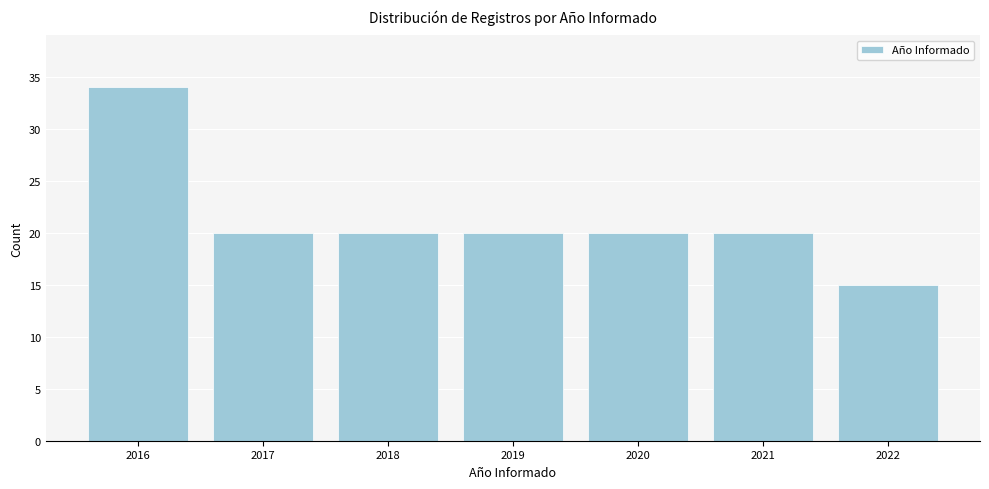

Reading left to right, extract all data points from this chart.

2016=34	2017=20	2018=20	2019=20	2020=20	2021=20	2022=15